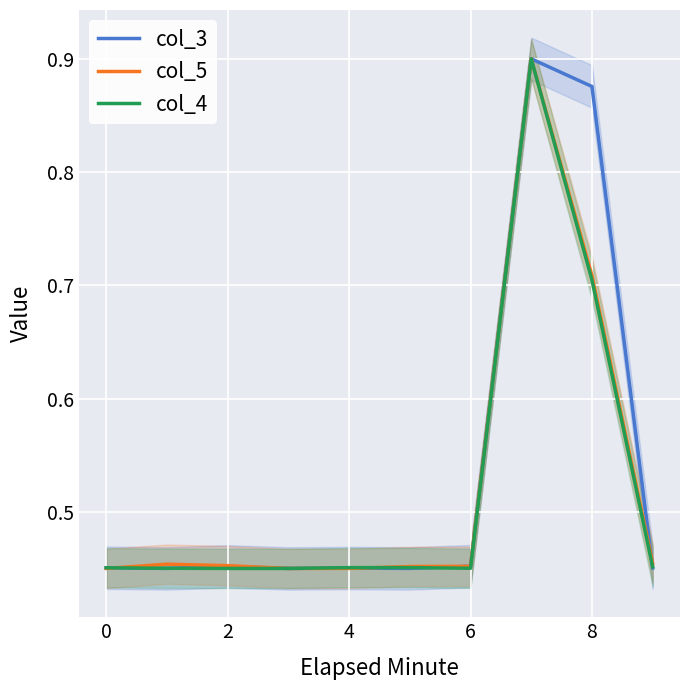

Which series has the widest spread of values?

col_3